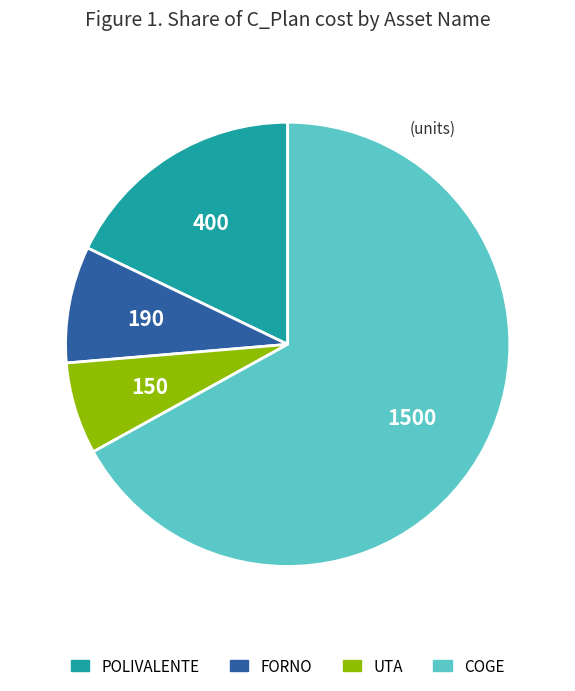

Combined, do UTA and FORNO account for over 50%?

No